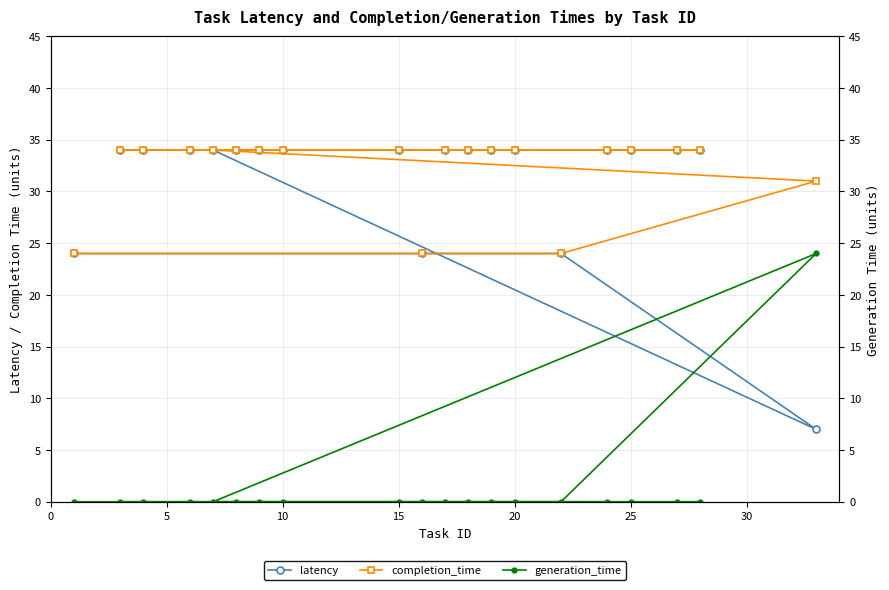

True or false: completion_time and latency intersect in this chart.

False